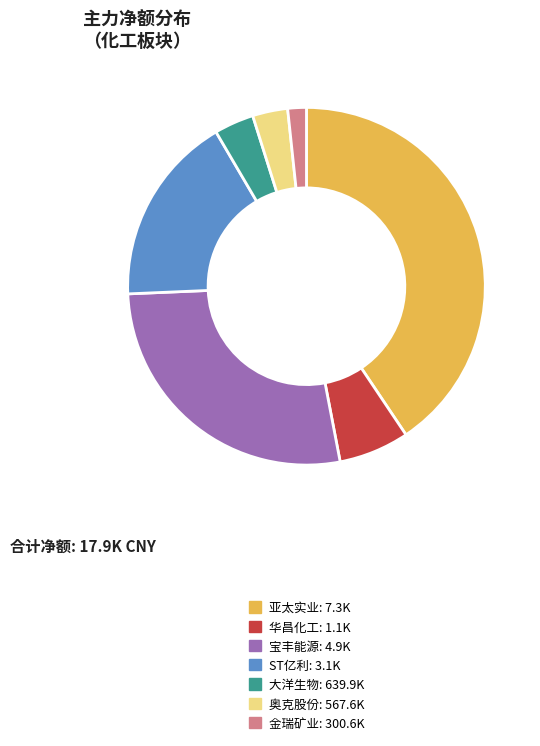

Does any single category account for the majority?

No